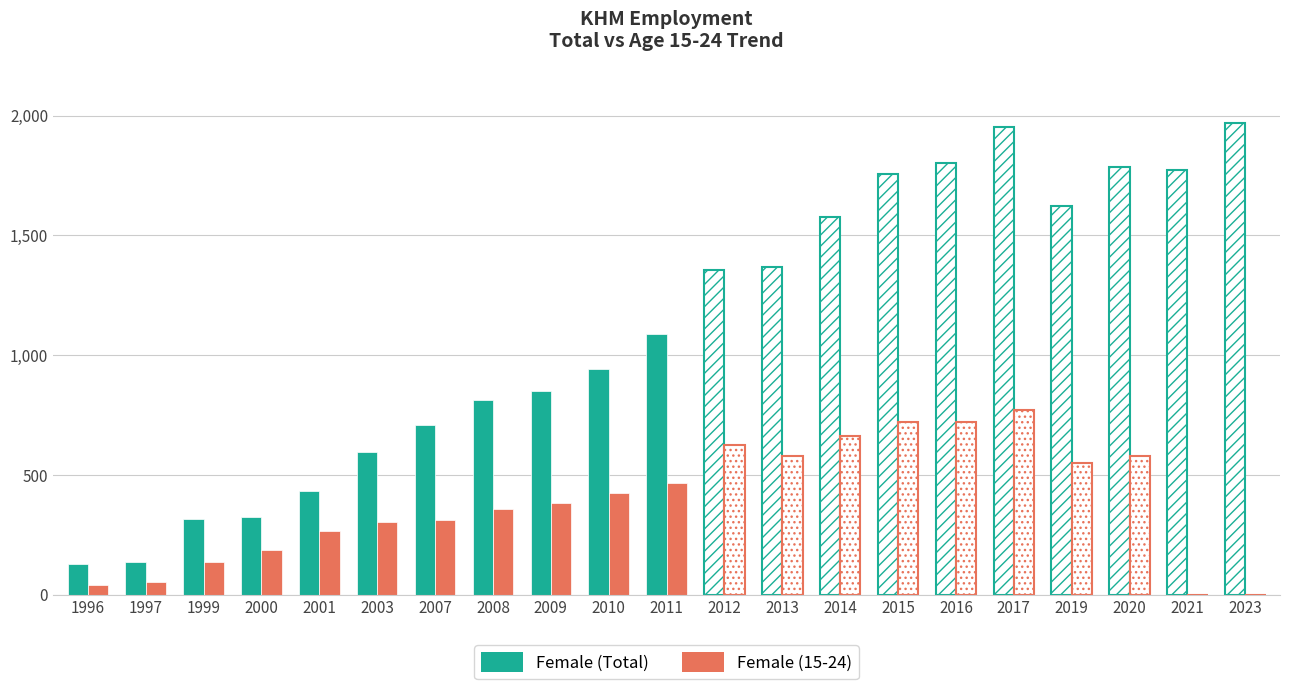

How many categories are shown in the chart?

21